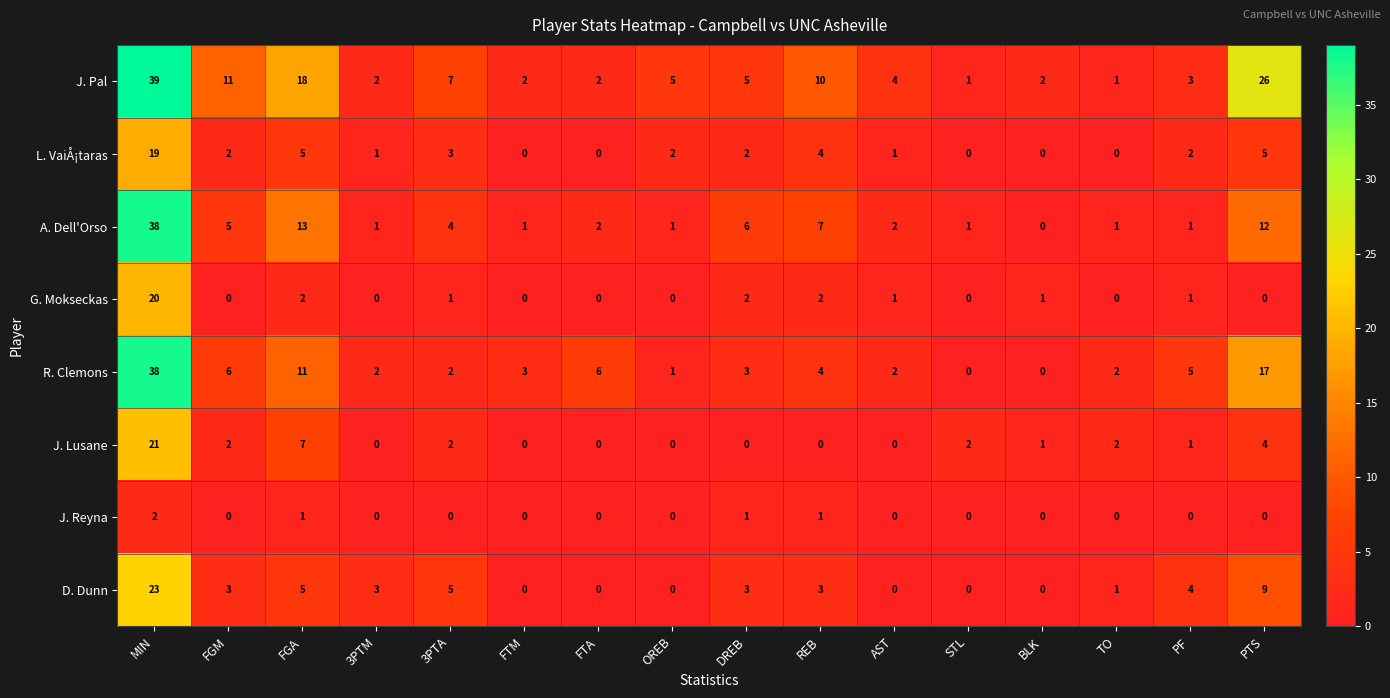

How many distinct data groups are displayed?

8